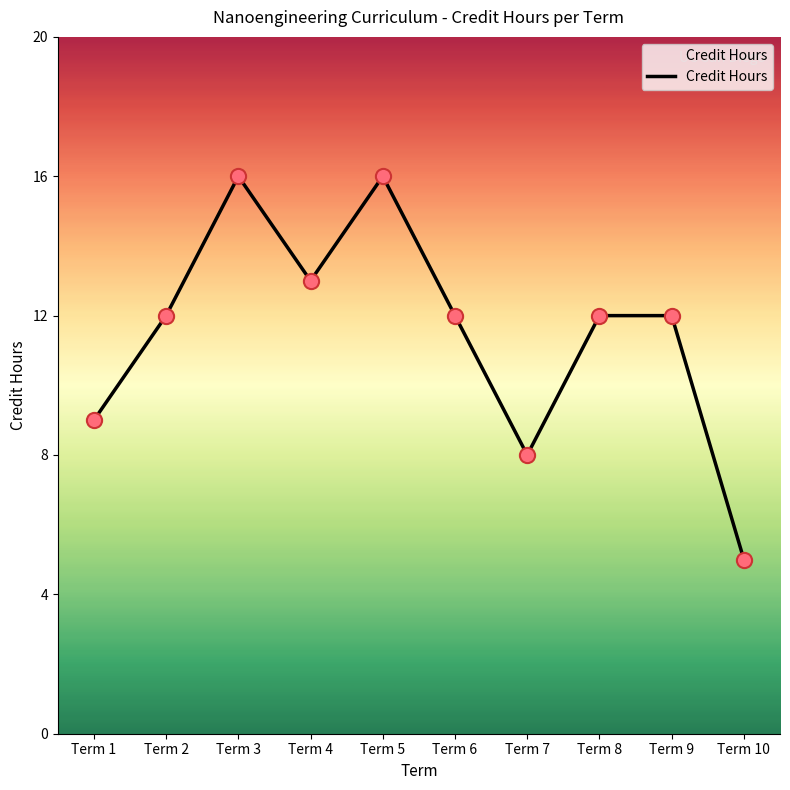

Between Term 4 and Term 8, which is larger?

Term 4